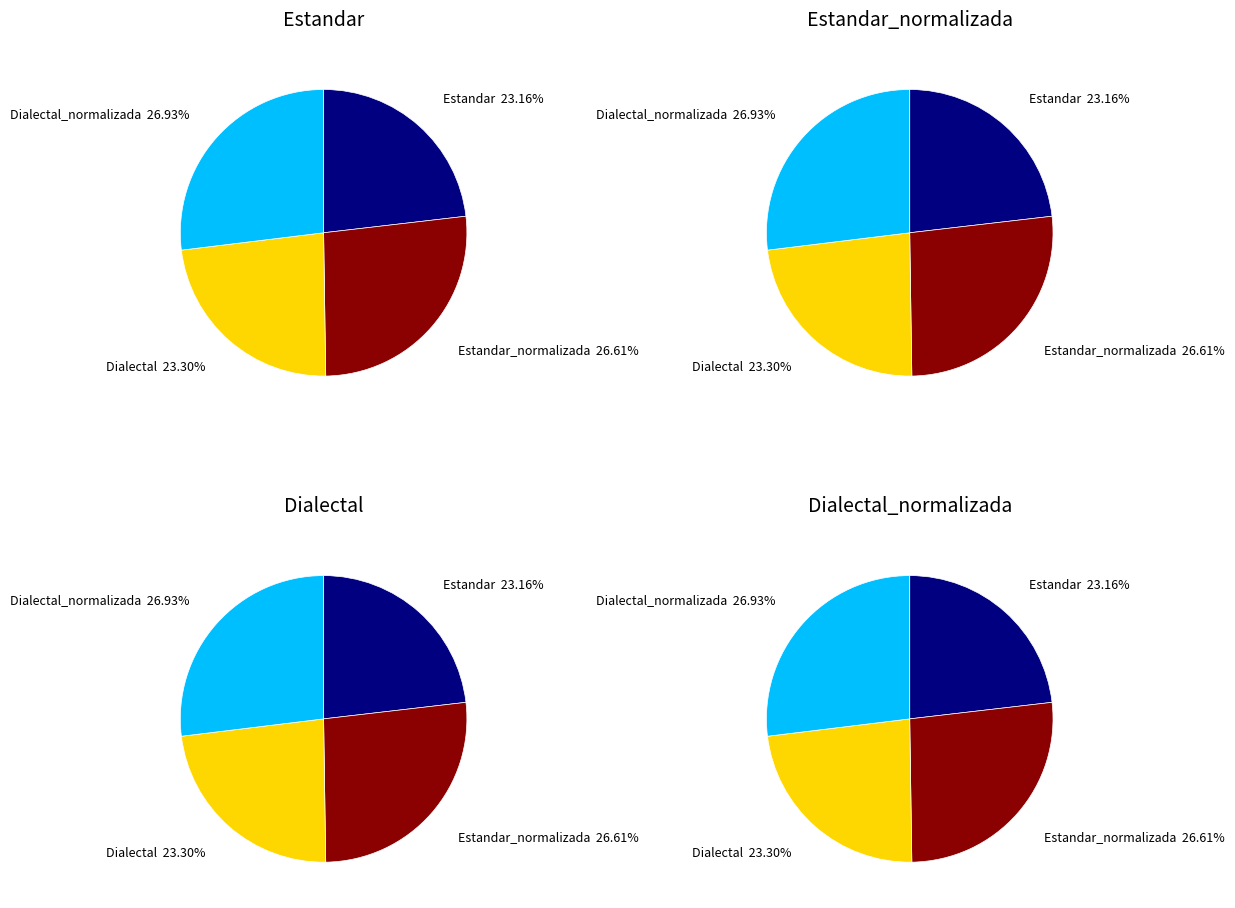

Rank the categories by value from lowest to highest.

Estandar, Dialectal, Estandar_normalizada, Dialectal_normalizada